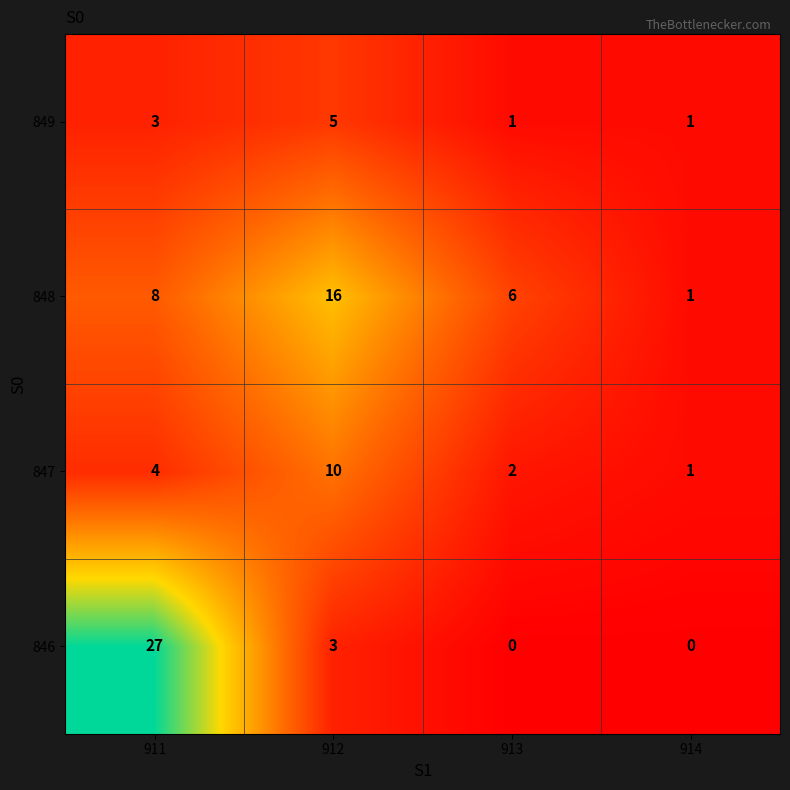

How many values in the 848 series are below 8?

2